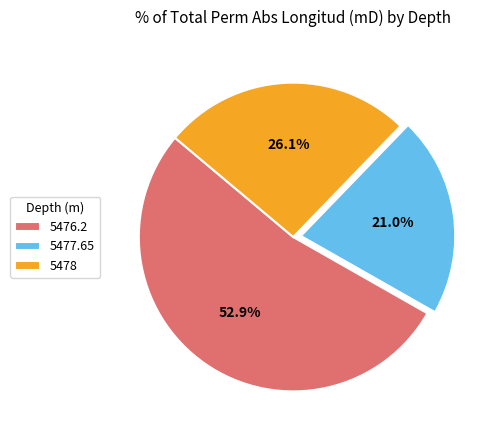

Is the sum of 5476.2 and 5478 greater than half?

Yes